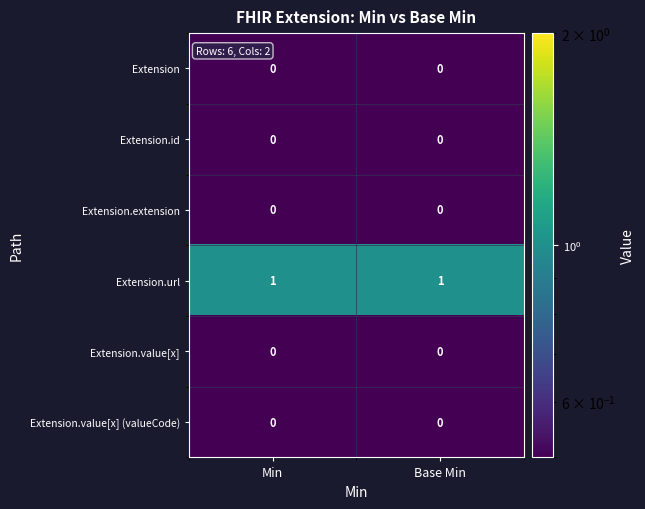

Which series has the largest total across all categories?

Extension.url